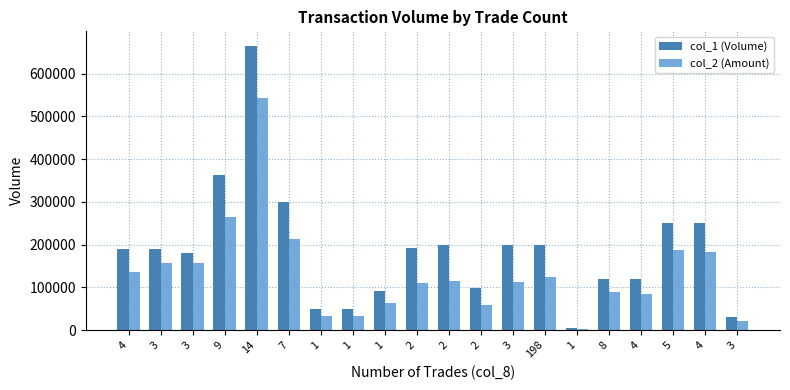

How many data points in col_1 (Volume) are less than 189000?

9